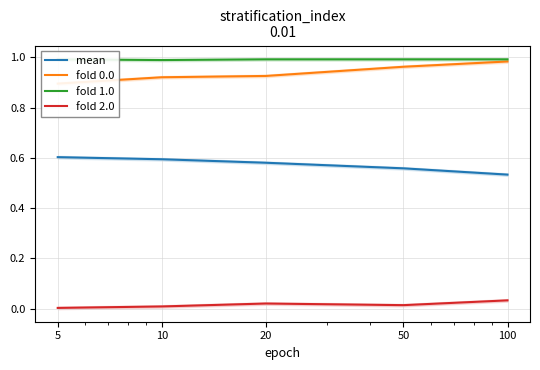

Reading left to right, transcribe all the data shown in this chart.

mean: 5=0.6	10=0.6	20=0.6	50=0.6	100=0.5
fold 0.0: 5=0.9	10=0.9	20=0.9	50=1.0	100=1.0
fold 1.0: 5=1.0	10=1.0	20=1.0	50=1.0	100=1.0
fold 2.0: 5=0.0	10=0.0	20=0.0	50=0.0	100=0.0